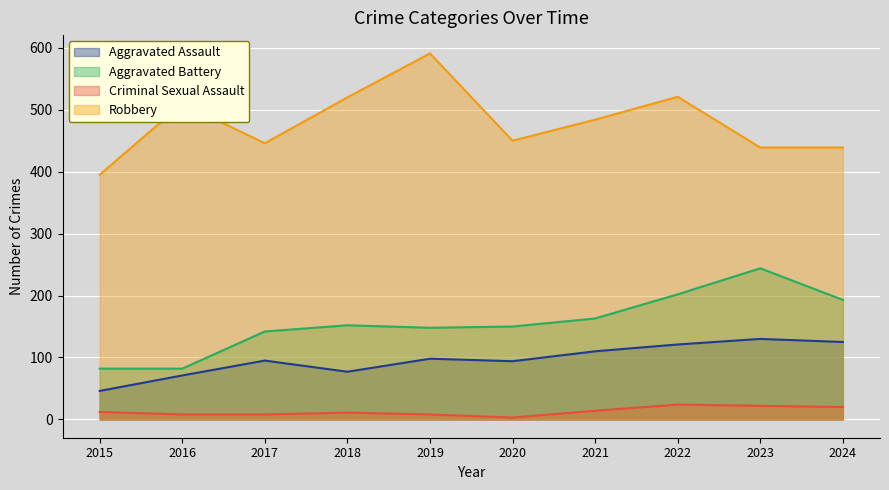

Which series changed the most between 2017 and 2022?

Robbery